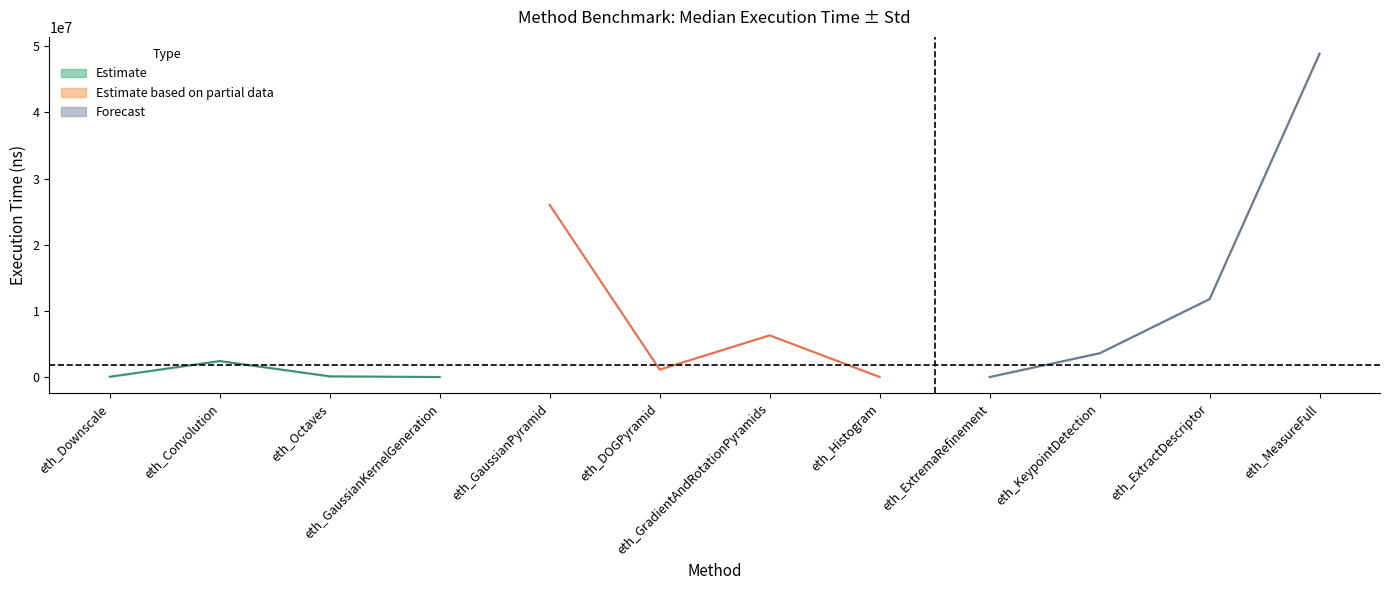

Reading left to right, list all the values displayed in this chart.

Median: eth_Downscale=43338.0	eth_Convolution=2416738.0	eth_Octaves=105810.0	eth_GaussianKernelGeneration=1860.0	eth_GaussianPyramid=26014198.0	eth_DOGPyramid=1124630.0	eth_GradientAndRotationPyramids=6300968.0	eth_Histogram=13680.0	eth_ExtremaRefinement=180.0	eth_KeypointDetection=3592478.0	eth_ExtractDescriptor=11781824.0	eth_MeasureFull=48880840.0
Std: eth_Downscale=281.7	eth_Convolution=726.5	eth_Octaves=444.8	eth_GaussianKernelGeneration=47.4	eth_GaussianPyramid=15181.8	eth_DOGPyramid=1156.4	eth_GradientAndRotationPyramids=8228.4	eth_Histogram=109.7	eth_ExtremaRefinement=3.0	eth_KeypointDetection=5040.8	eth_ExtractDescriptor=5257.3	eth_MeasureFull=77587.4